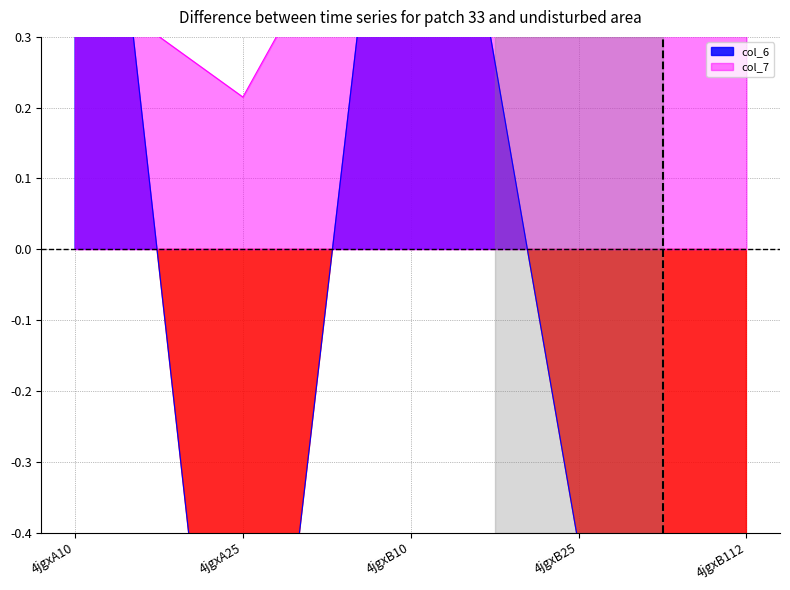

What is the label of the 5th point from the left?

4jgxB112